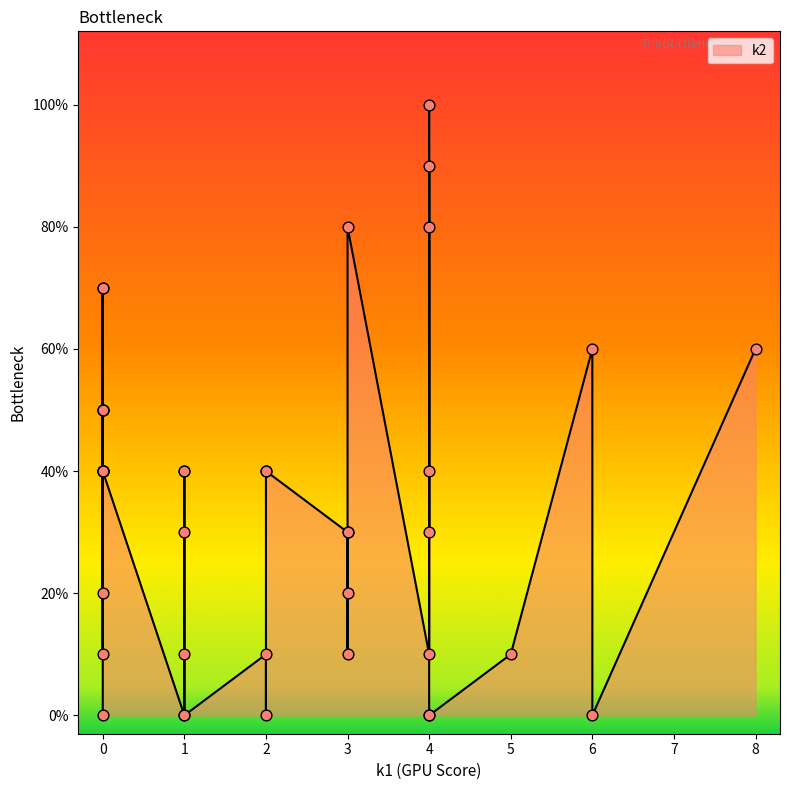

What is the ratio of the value at 3 to the value at 5?

1.0